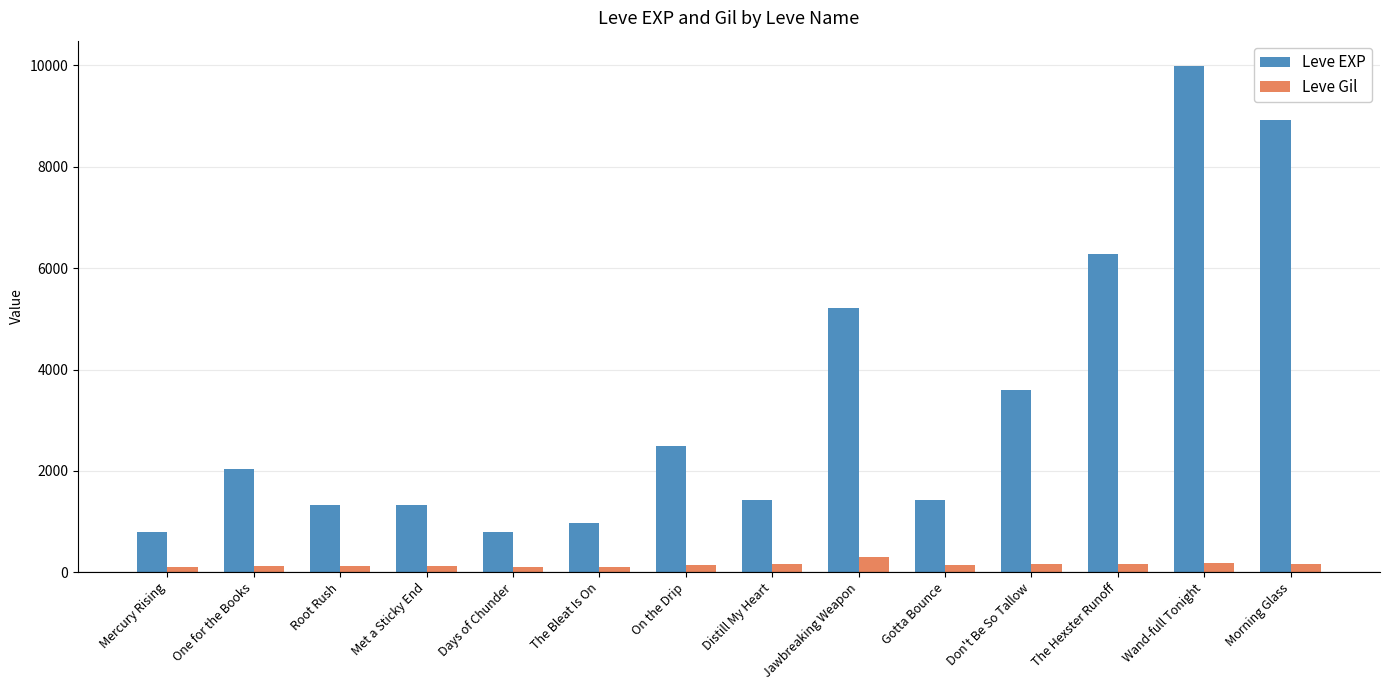

What is the label of the 14th bar from the right?

Mercury Rising